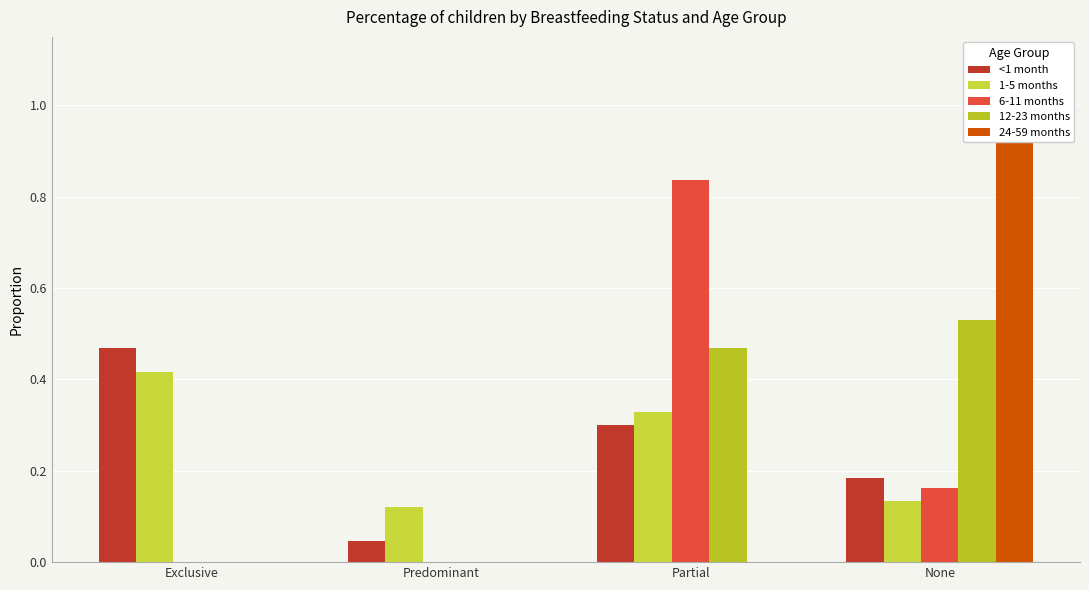

What is the label of the 4th bar from the right?

Exclusive